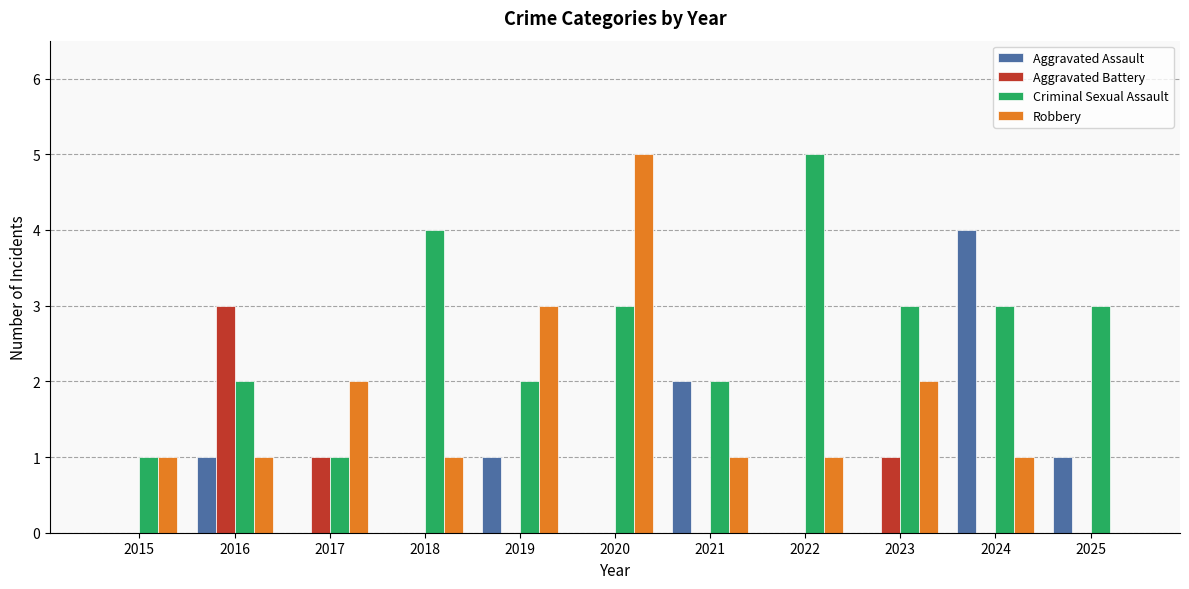

How many groups of bars are there?

11